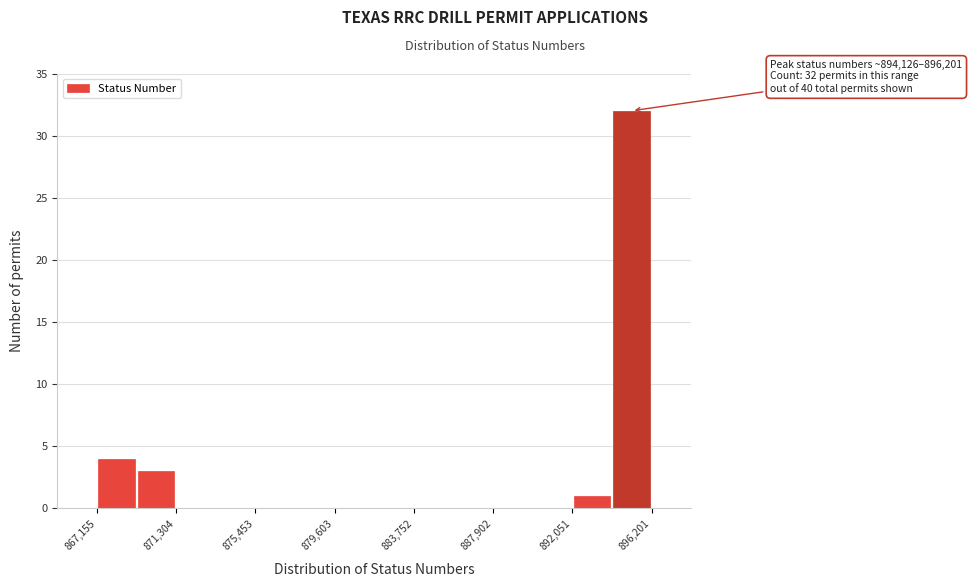

Which range on the x-axis has the tallest bar?

894000 to 896000